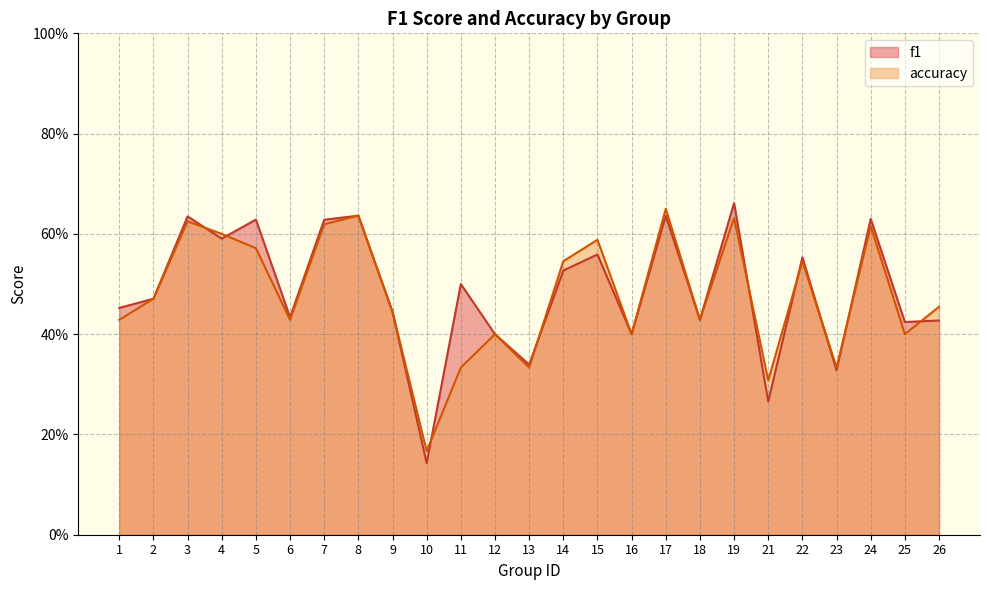

Which series has the largest total across all categories?

f1